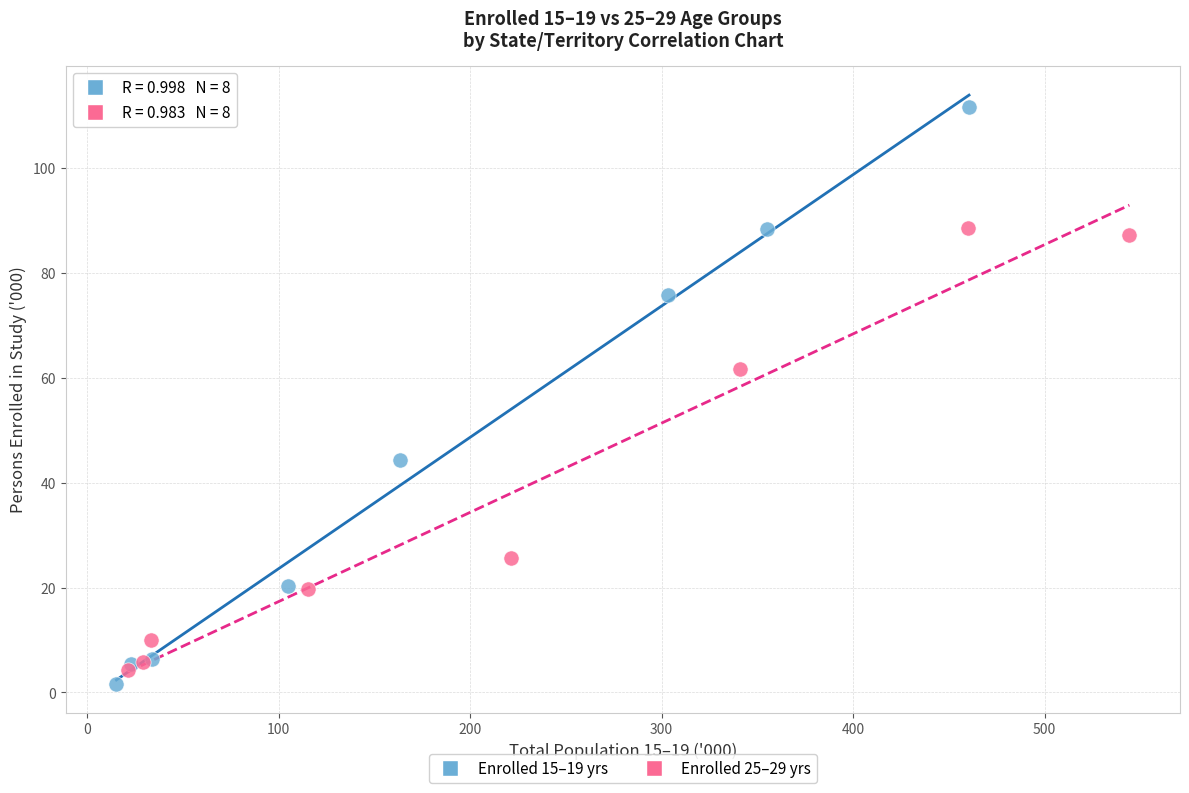

Which series has the widest spread of Y values?

Enrolled 15–19 yrs